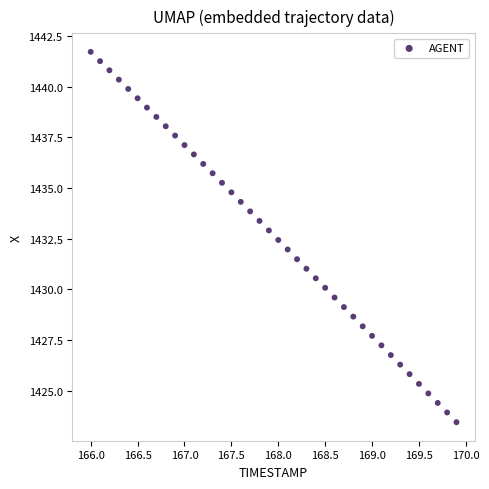

What is the range of Y values (max minus min)?

18.3